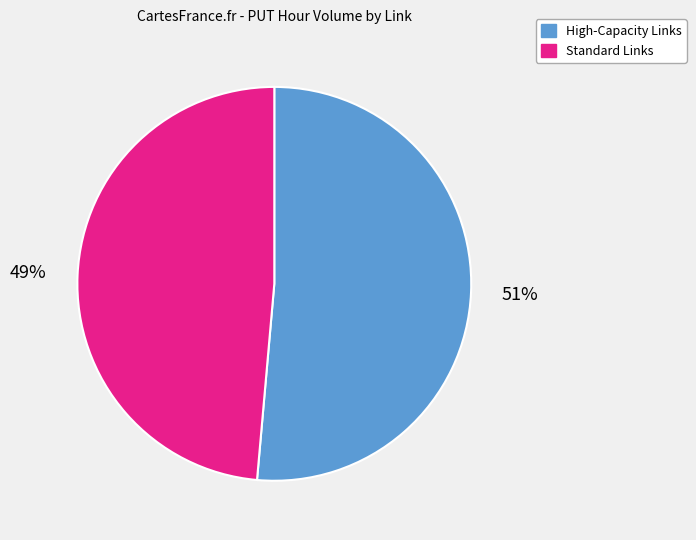

Combined, do High-Capacity Links and Standard Links account for over 50%?

Yes